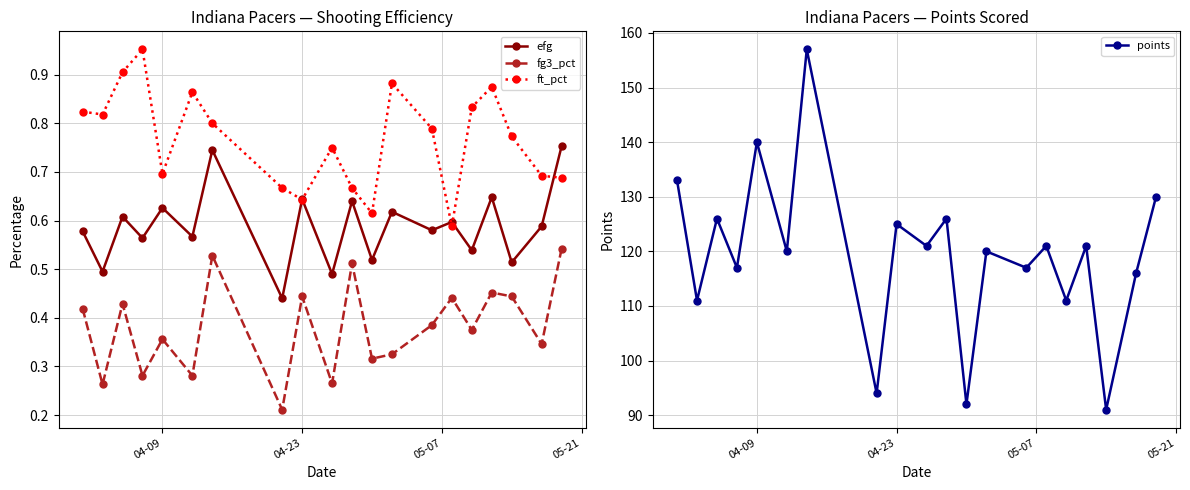

How many data points does each series have?

20